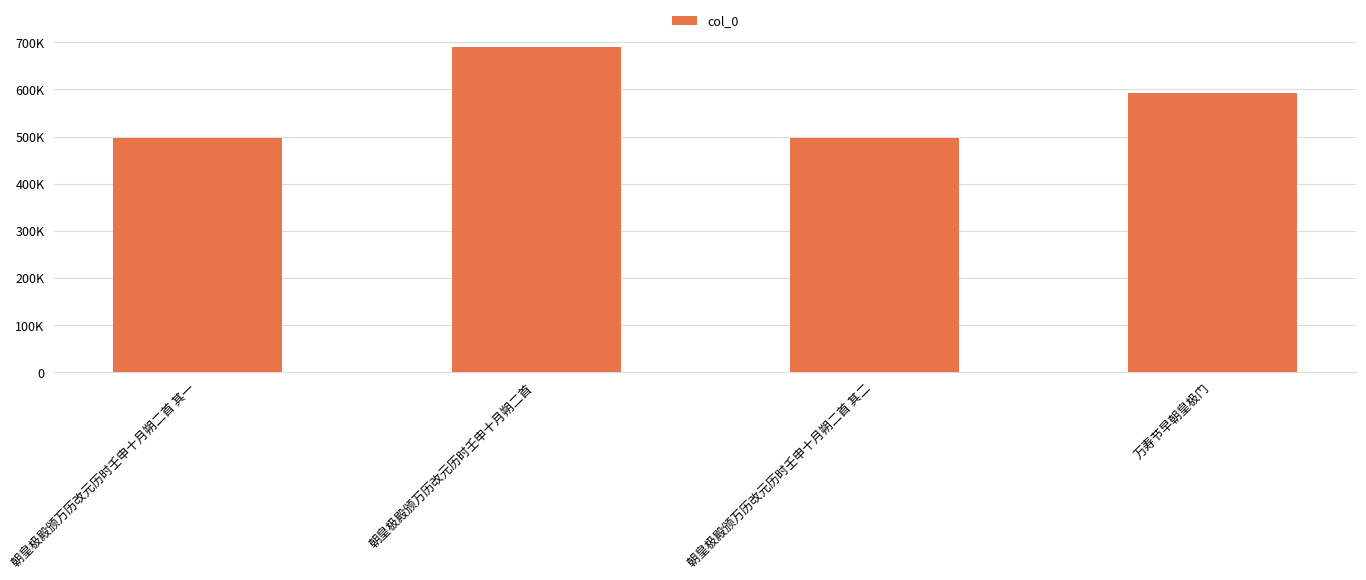

What is the maximum value shown in the chart?

689781